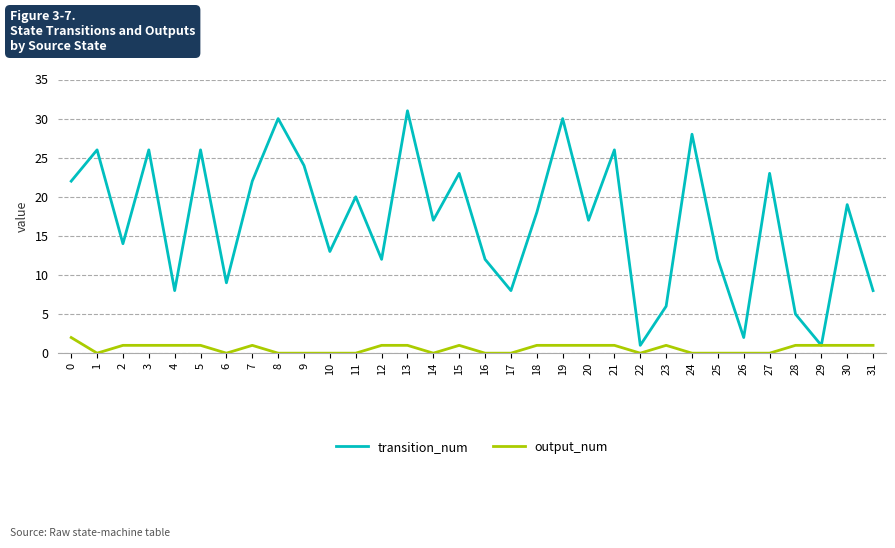

The value of output_num at 25 is 0. True or false?

True